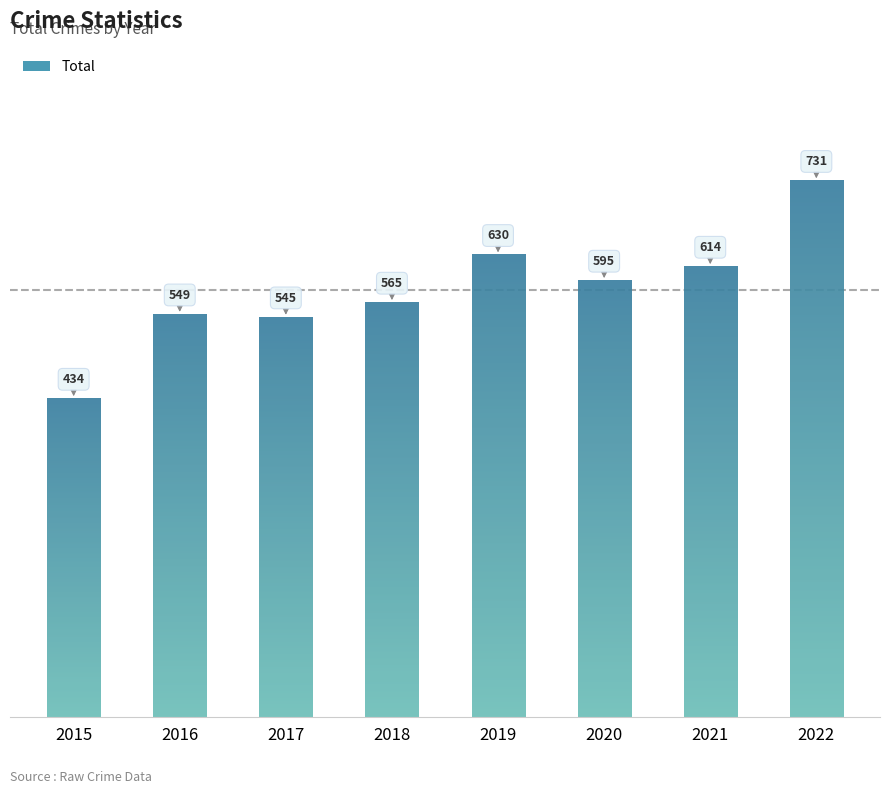

Between 2022 and 2016, which is larger?

2022